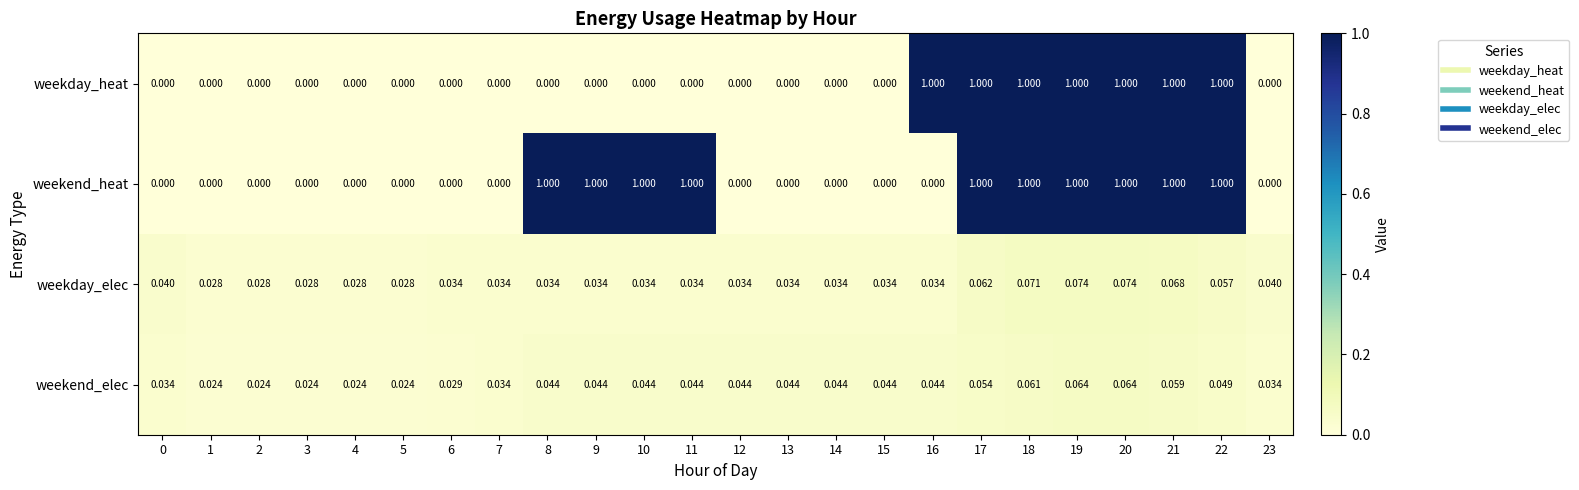

Which series has the largest total across all categories?

weekend_heat